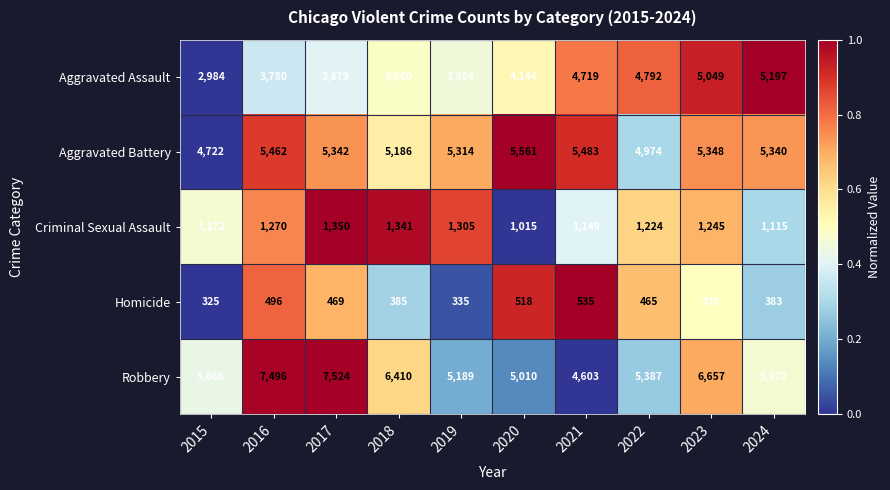

What is the sum of all Homicide values?

4341